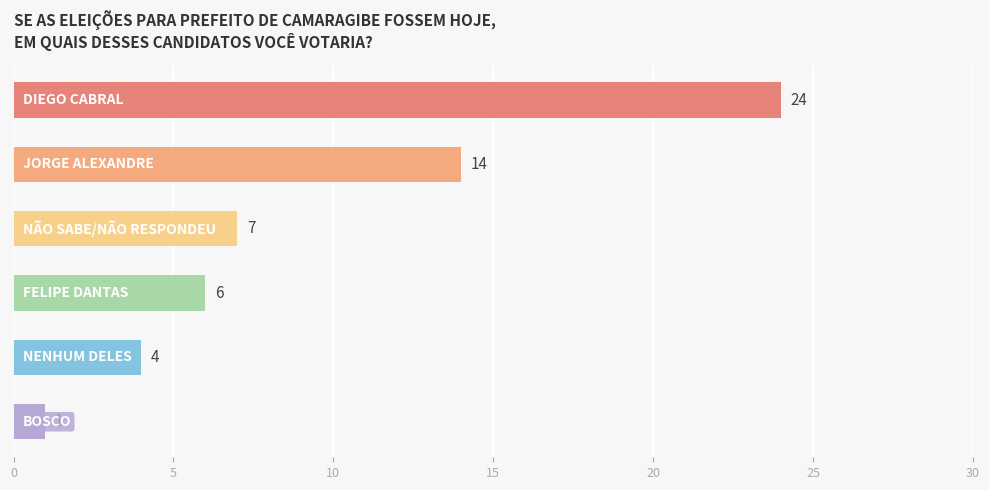

Reading top to bottom, extract all data points from this chart.

24	14	7	6	4	1